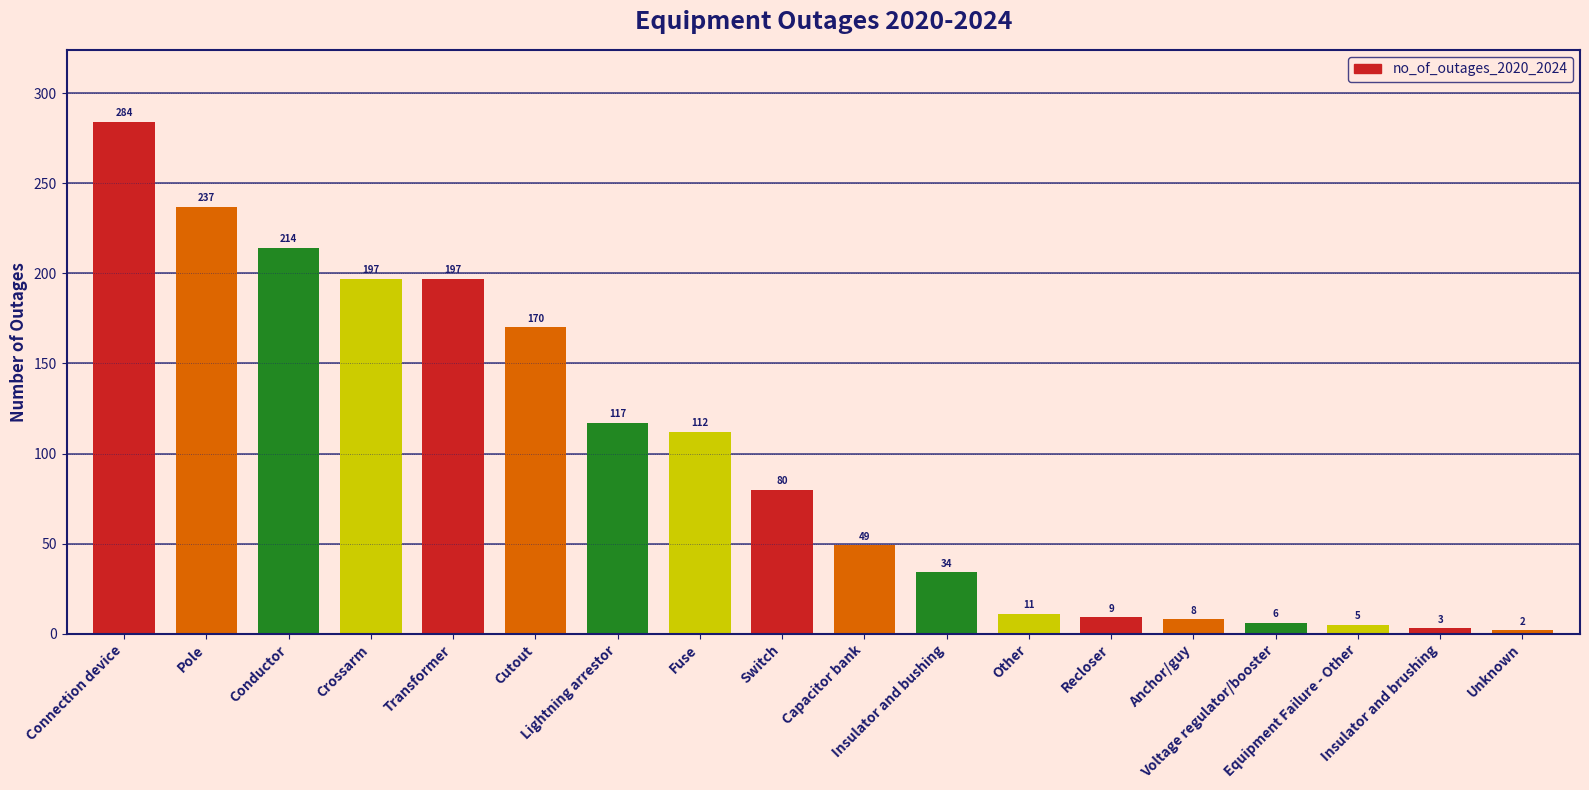

What is the approximate value at Transformer?

197